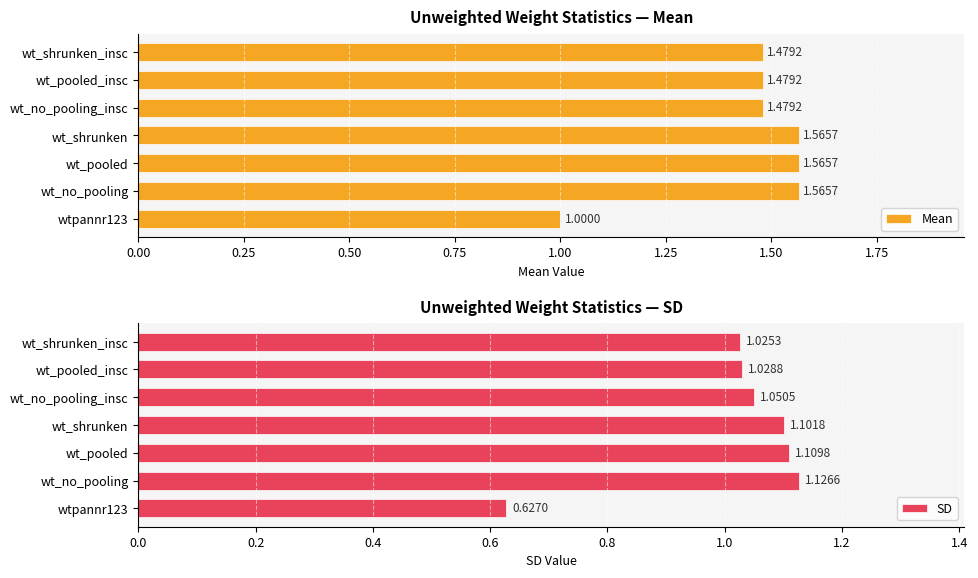

Rank the categories by SD value from lowest to highest.

wtpannr123, wt_shrunken_insc, wt_pooled_insc, wt_no_pooling_insc, wt_shrunken, wt_pooled, wt_no_pooling